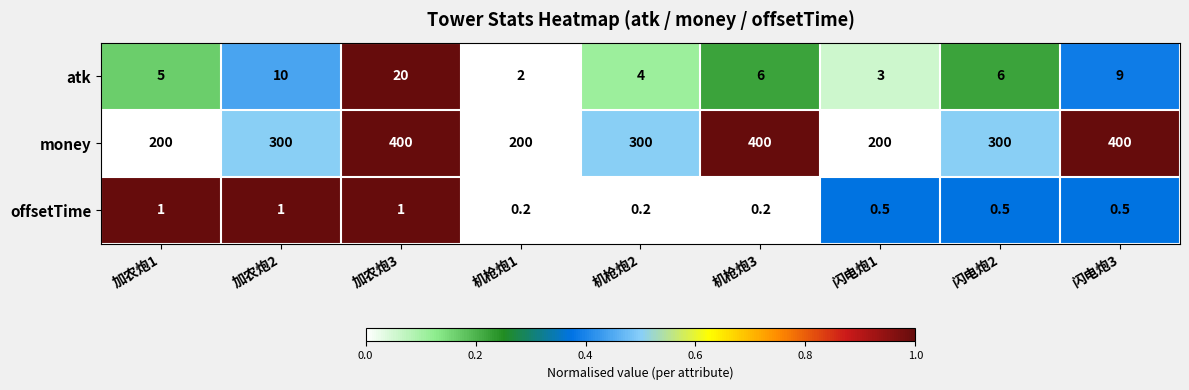

Is it true that atk equals 2.0 at 机枪炮1?

True